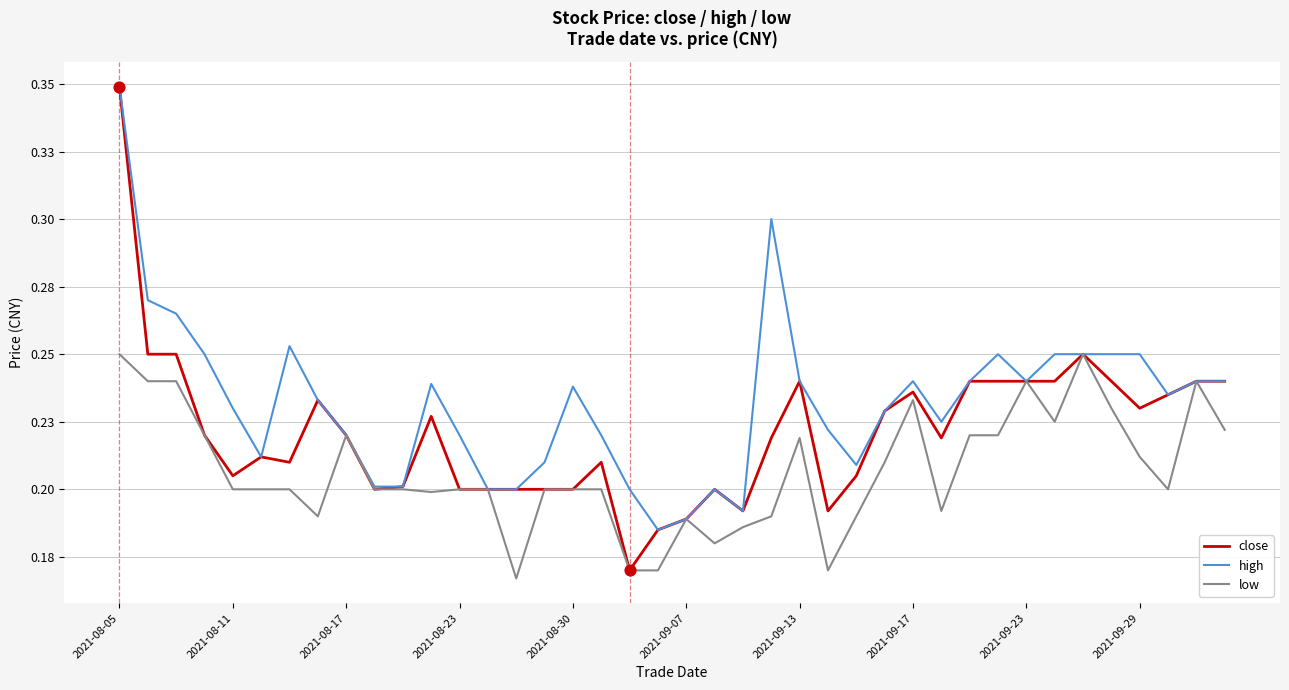

Which series has the largest total across all categories?

high